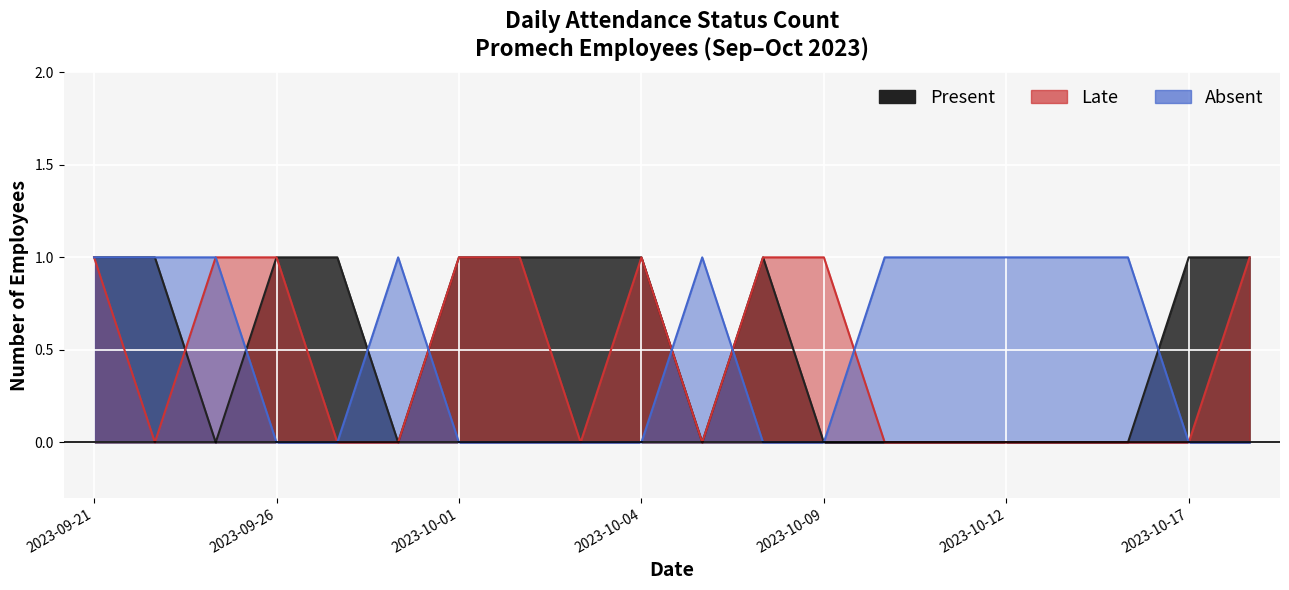

At which category is the sum across all series the highest?

2023-09-21